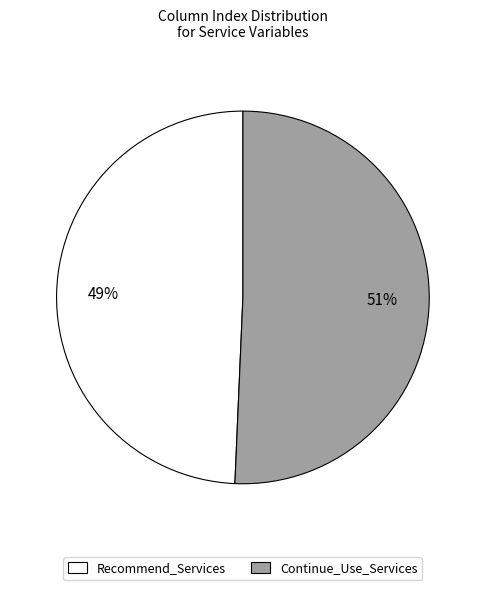

Which category has the biggest portion of the pie?

Continue_Use_Services